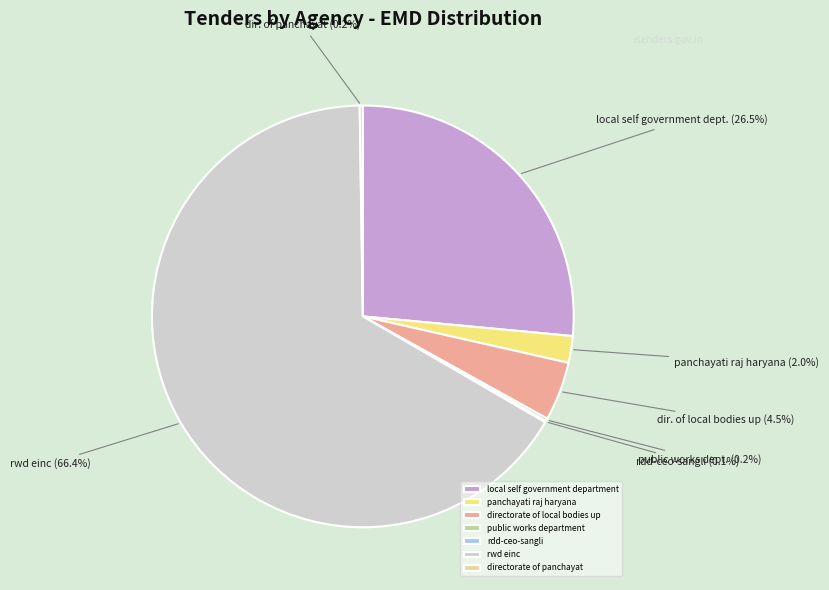

Does rwd einc represent more than half of the total?

Yes